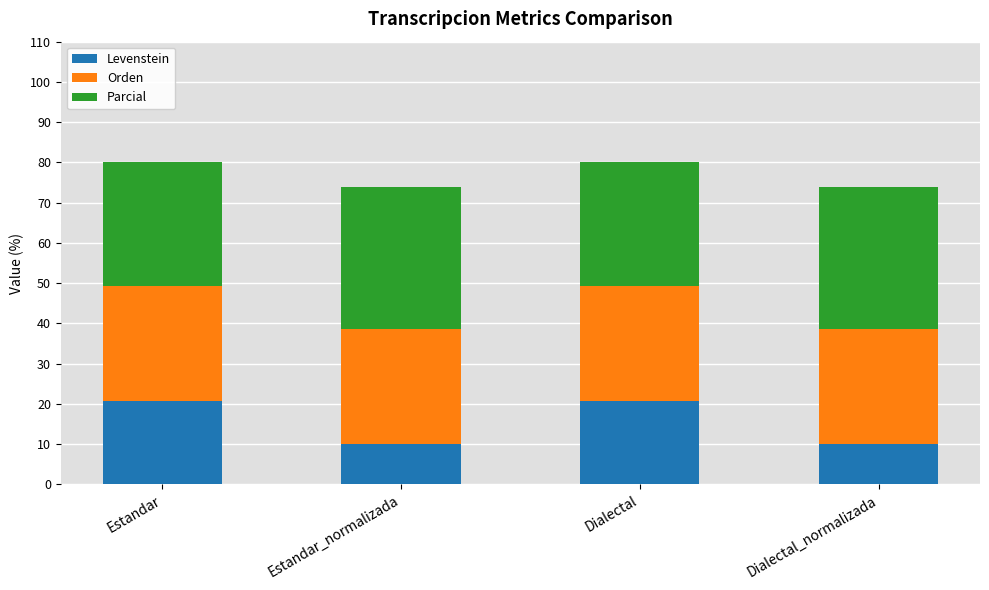

What is the total value across all series at Dialectal?

80.2